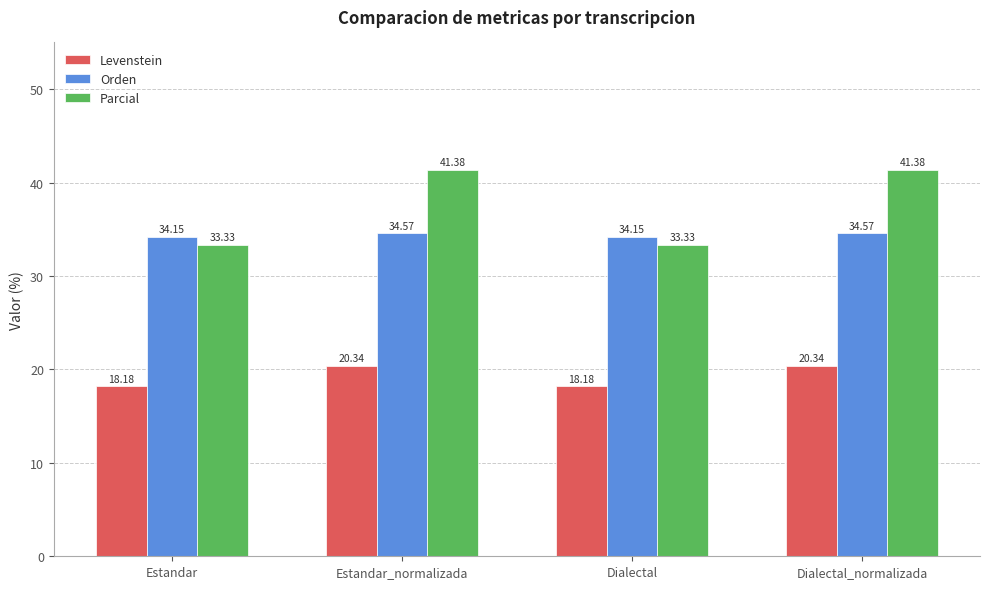

Where does the Parcial series first go above 41?

Estandar_normalizada